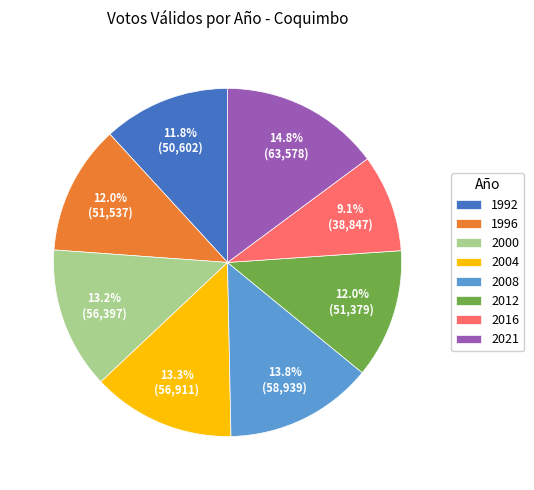

Does any single category account for the majority?

No